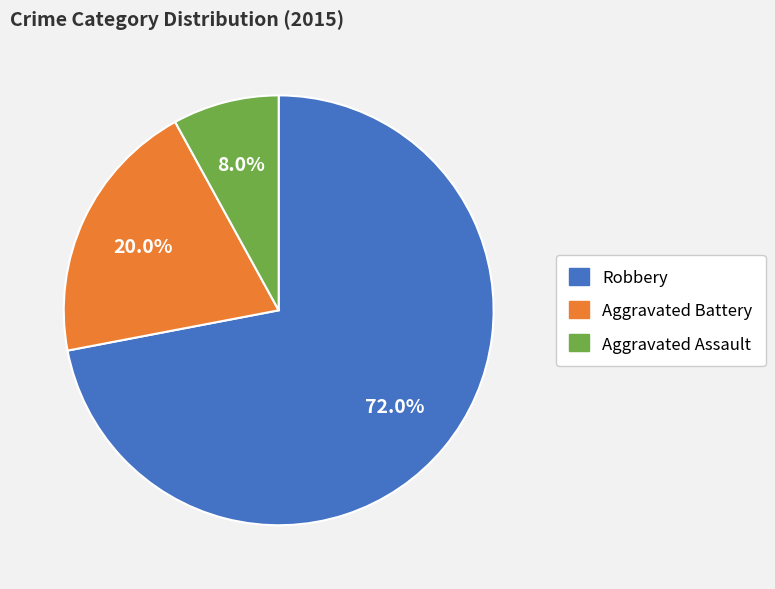

Is there a majority slice in this chart?

Yes